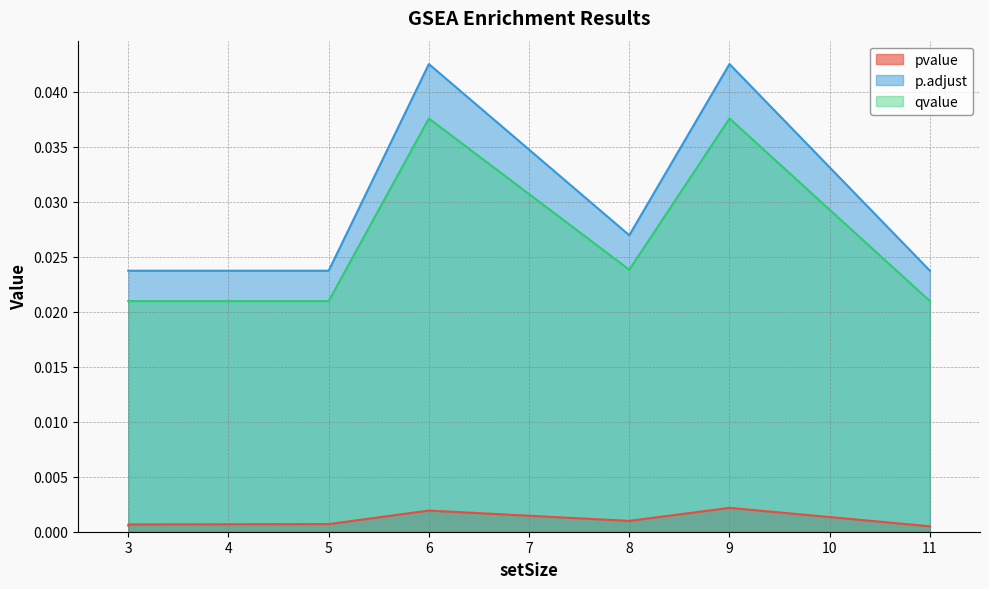

The p.adjust series shows 0.0 at 6. True or false?

True